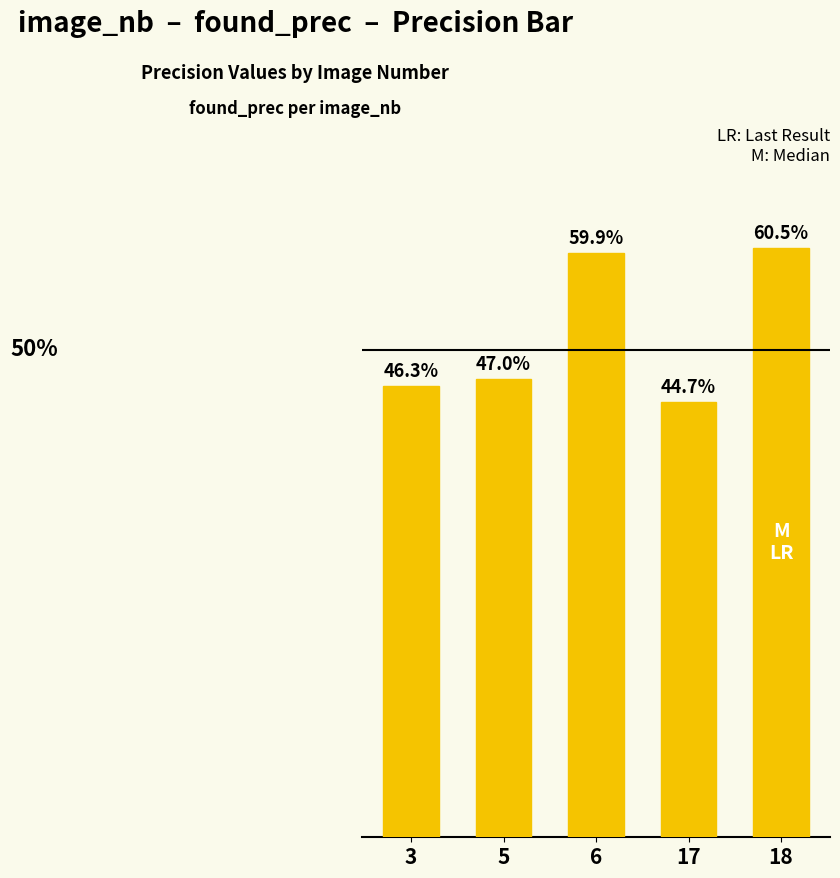

What is the smallest value displayed?

0.4